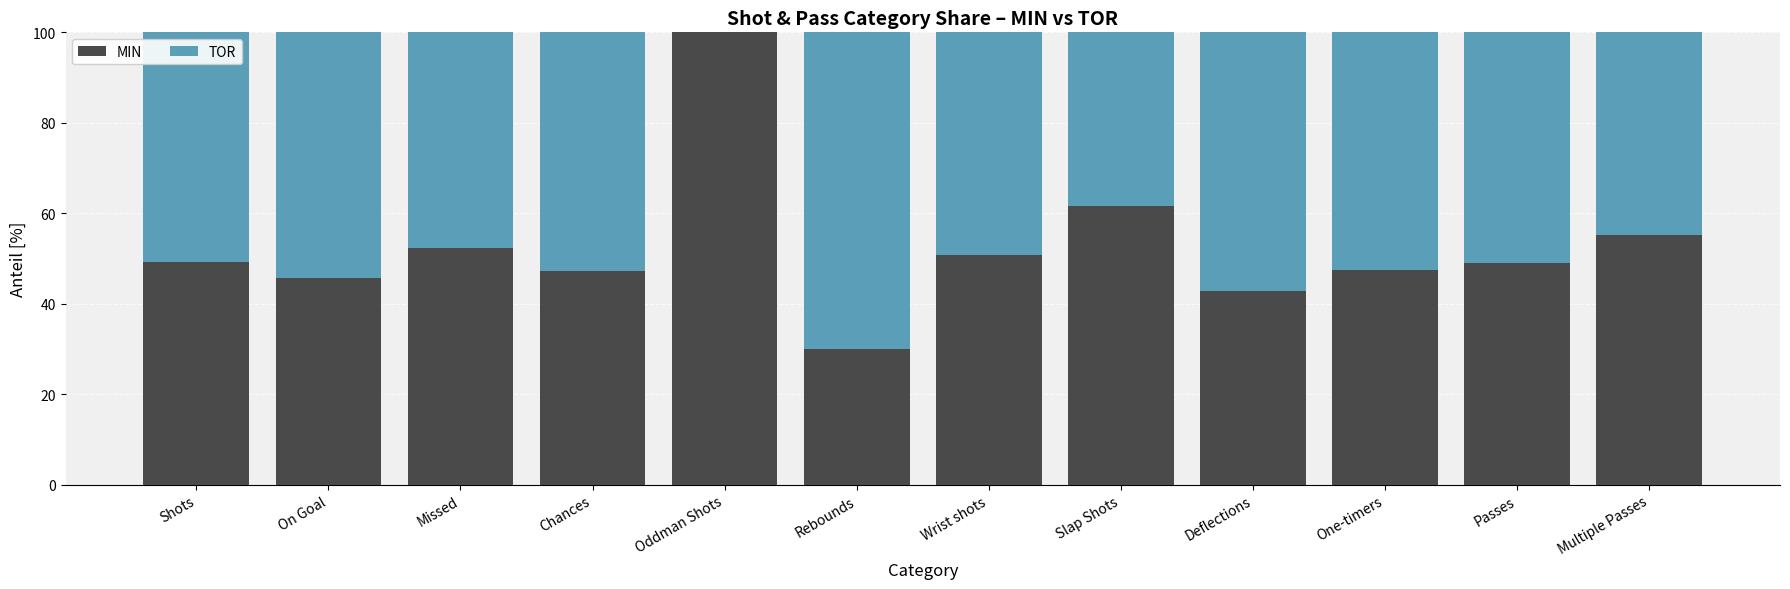

Are the bars horizontal?

No